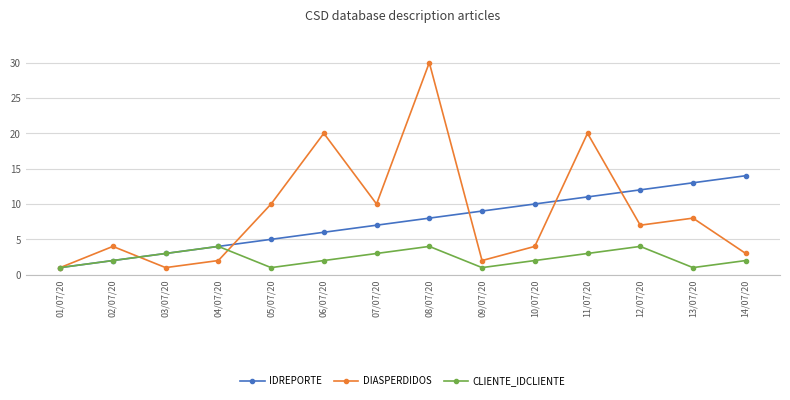

At which category does the chart reach its peak across all series?

08/07/20